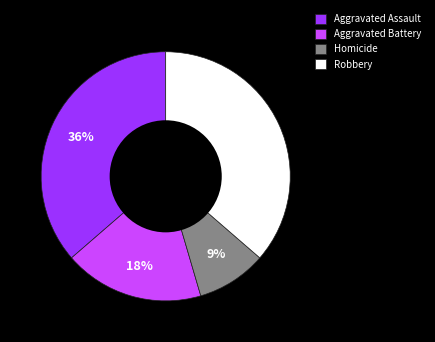

Does Homicide represent more than half of the total?

No